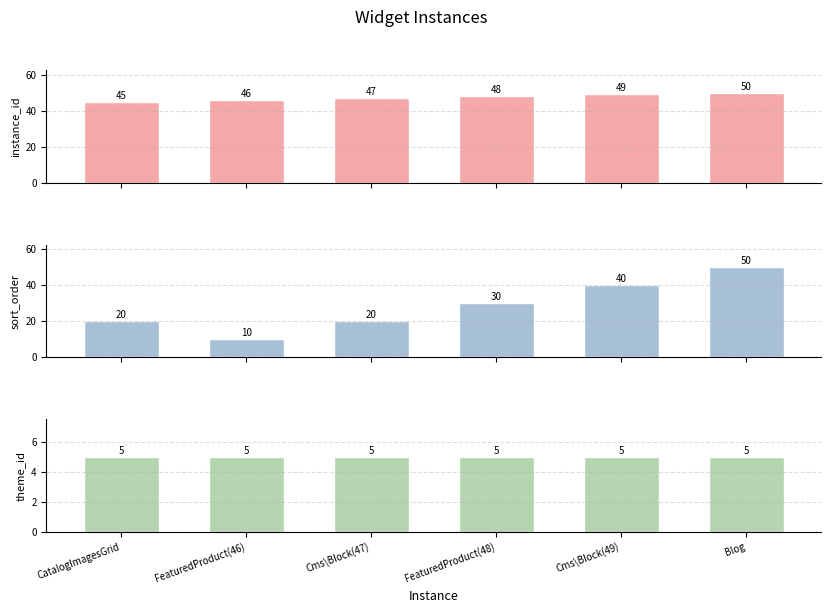

At which label is sort_order closest to 30?

FeaturedProduct(48)